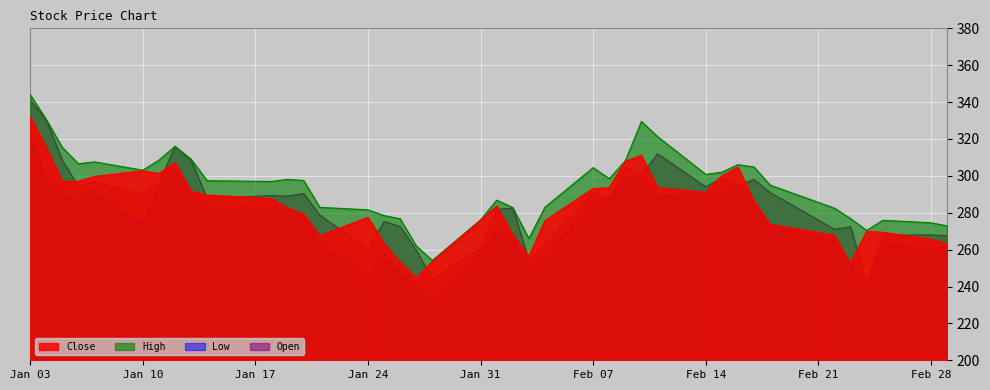

At which label does Close reach its minimum?

2022-01-27